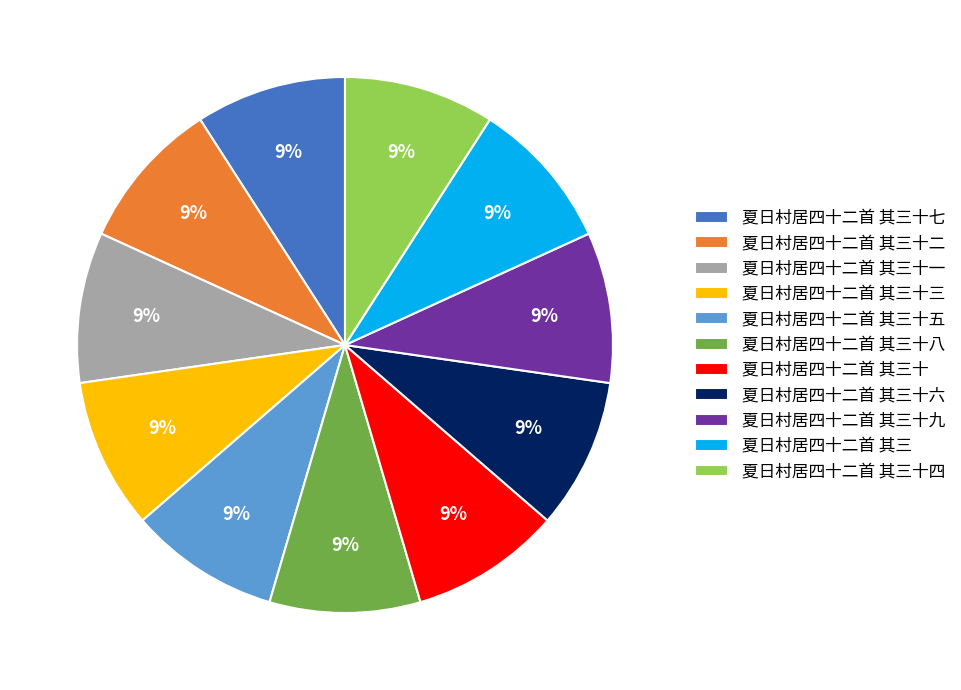

What percentage is the 夏日村居四十二首 其三十三 slice, to the nearest percent?

9%